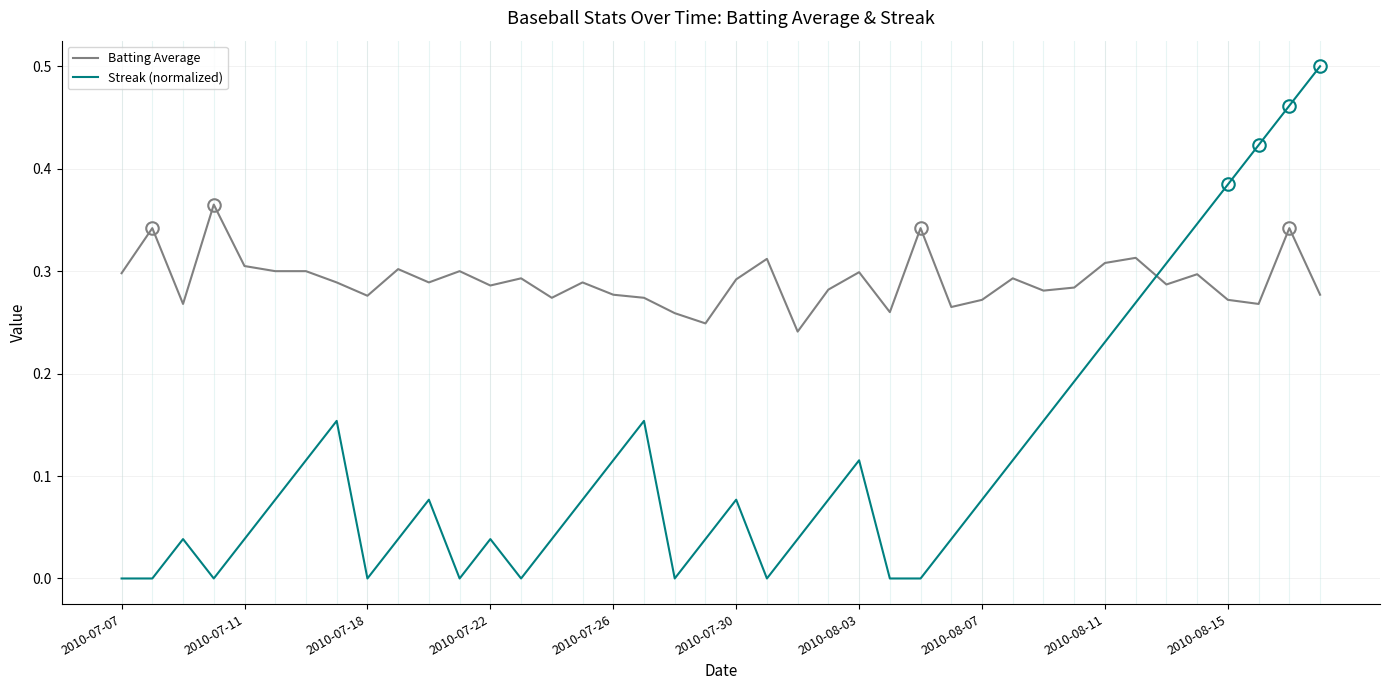

Which series has the largest range (max minus min)?

Streak (normalized)